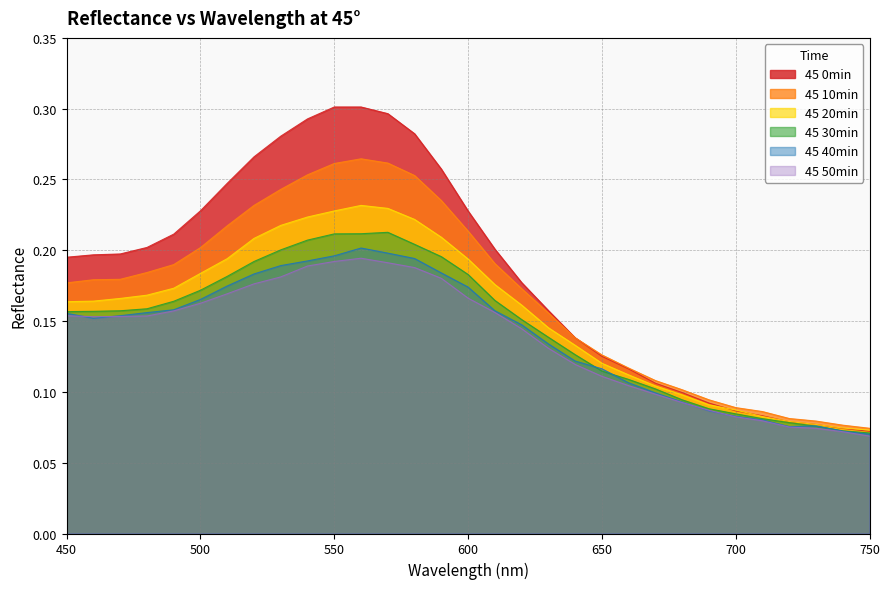

Is it true that 45 20min equals 0.1 at 460?

False